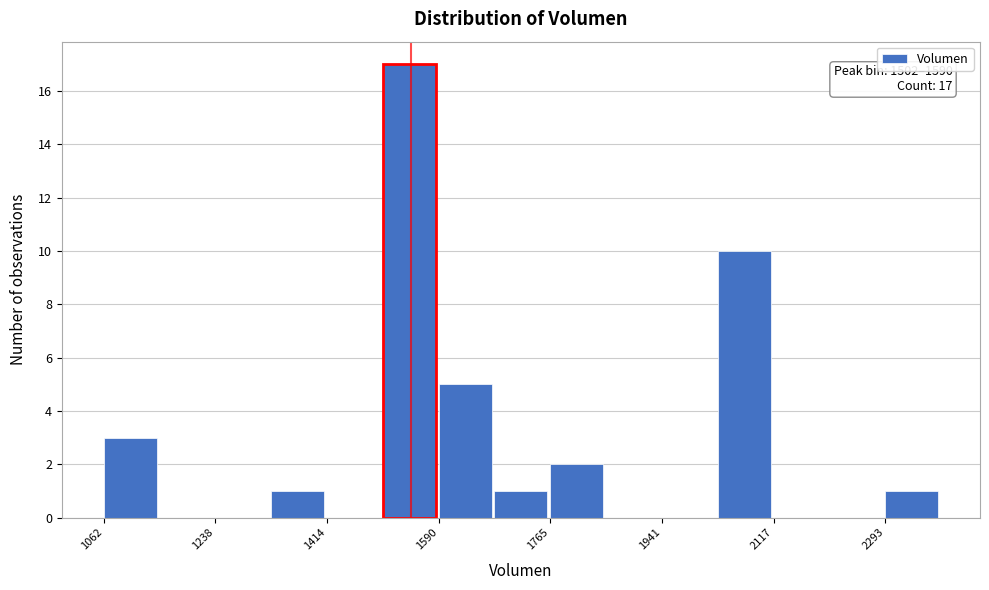

Over which range of the x-axis is the bar tallest?

1500 to 1580